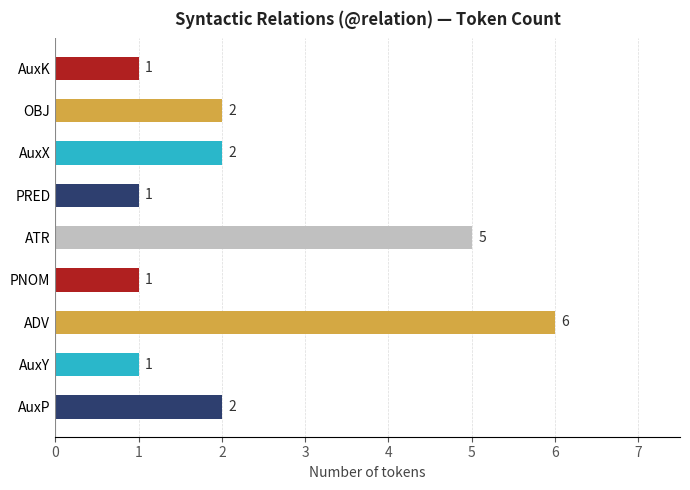

Is it true that the value at PRED is 1?

True